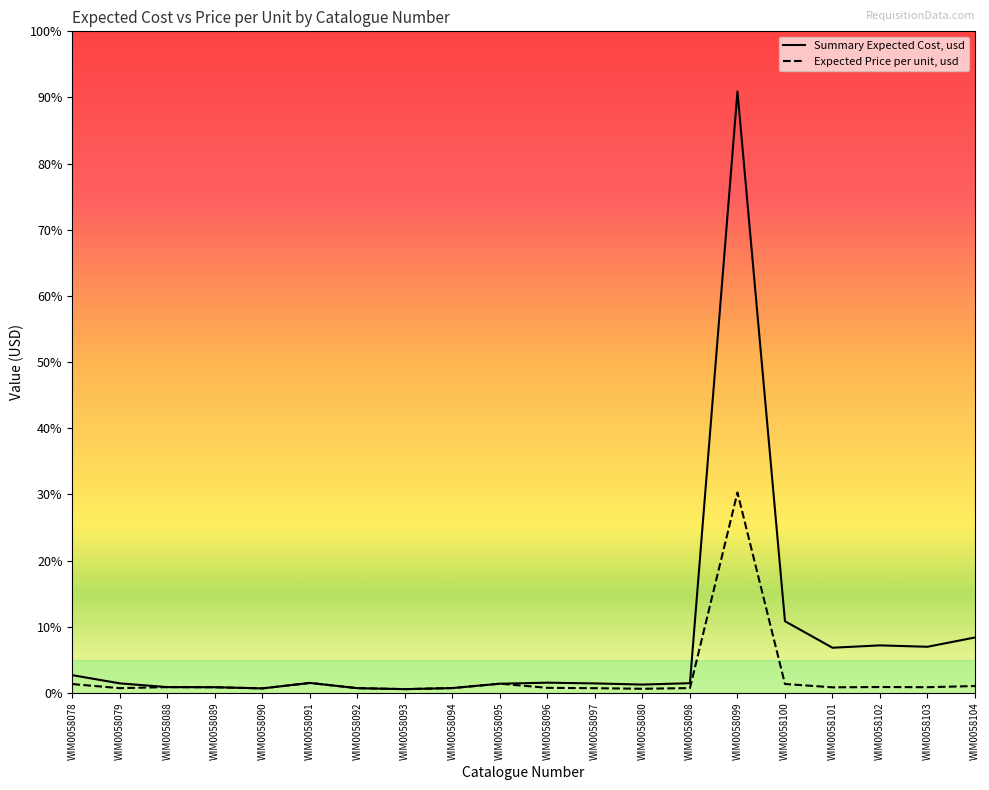

What is the average value of the Expected Price per unit, usd series?

149.1